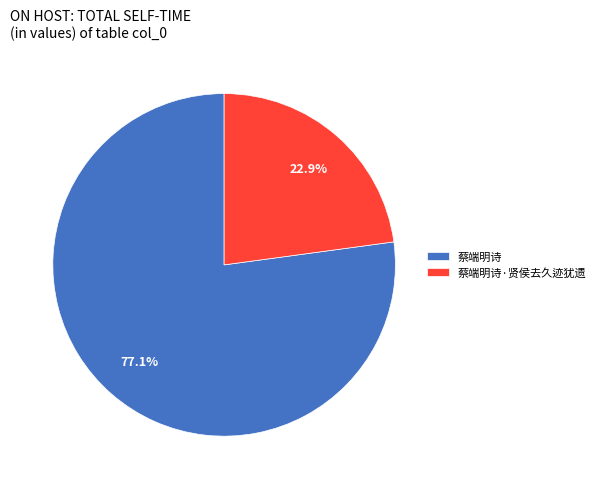

How many slices are in this pie chart?

2